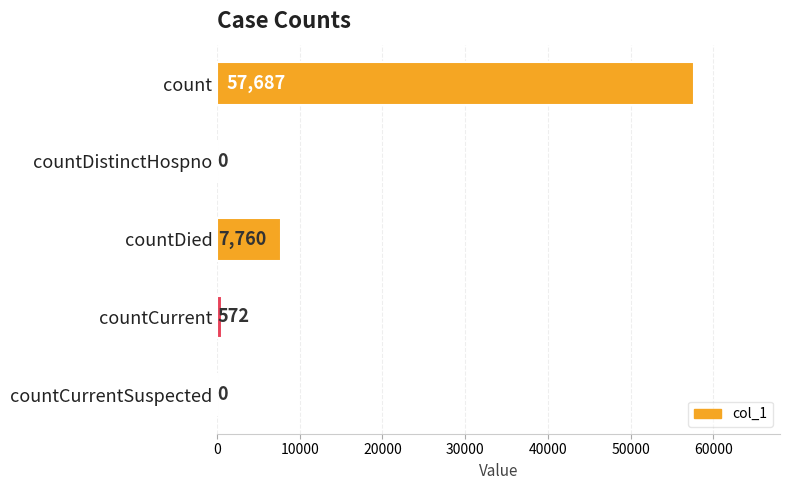

What is the sum of all values?

66019